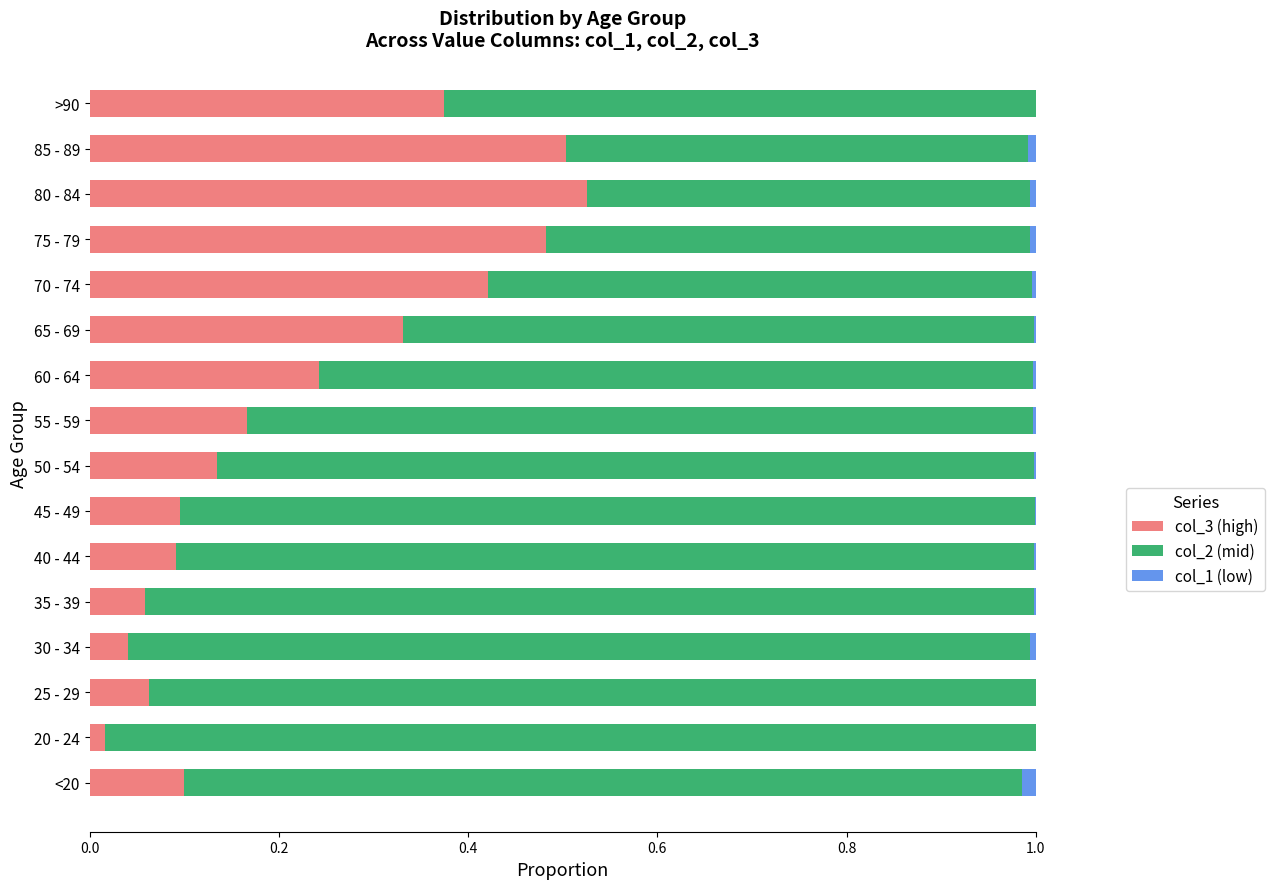

At which label does col_3 (high) reach its peak?

80 - 84